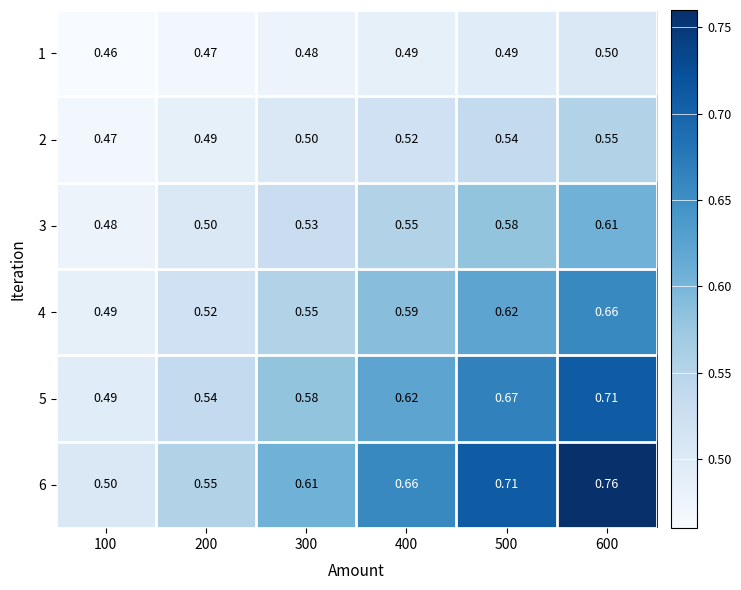

Is the value of 5 at 200 greater than the value of 6 at 100?

Yes